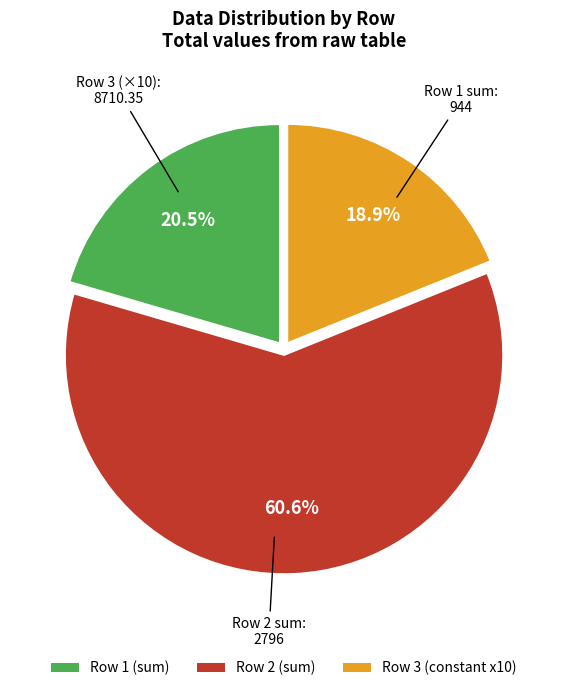

Combined, what portion of the pie is Row 1 (sum) and Row 3 (constant x10)?

39.4%